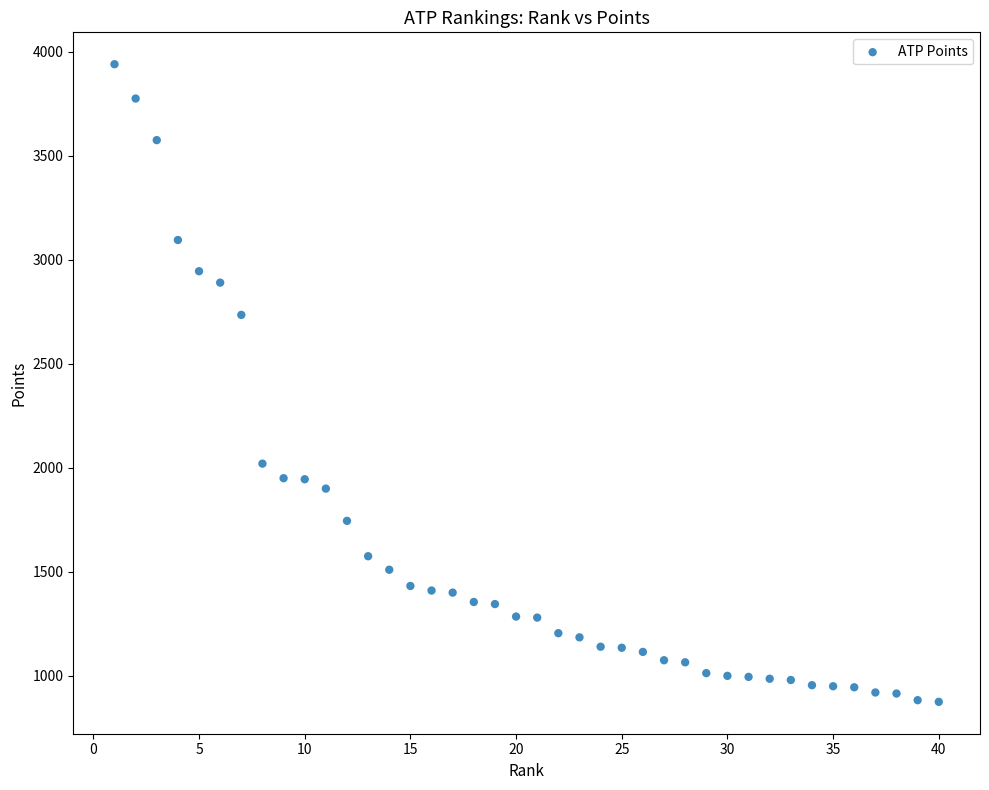

What Y value in the scatter plot is closest to 2407?

2735